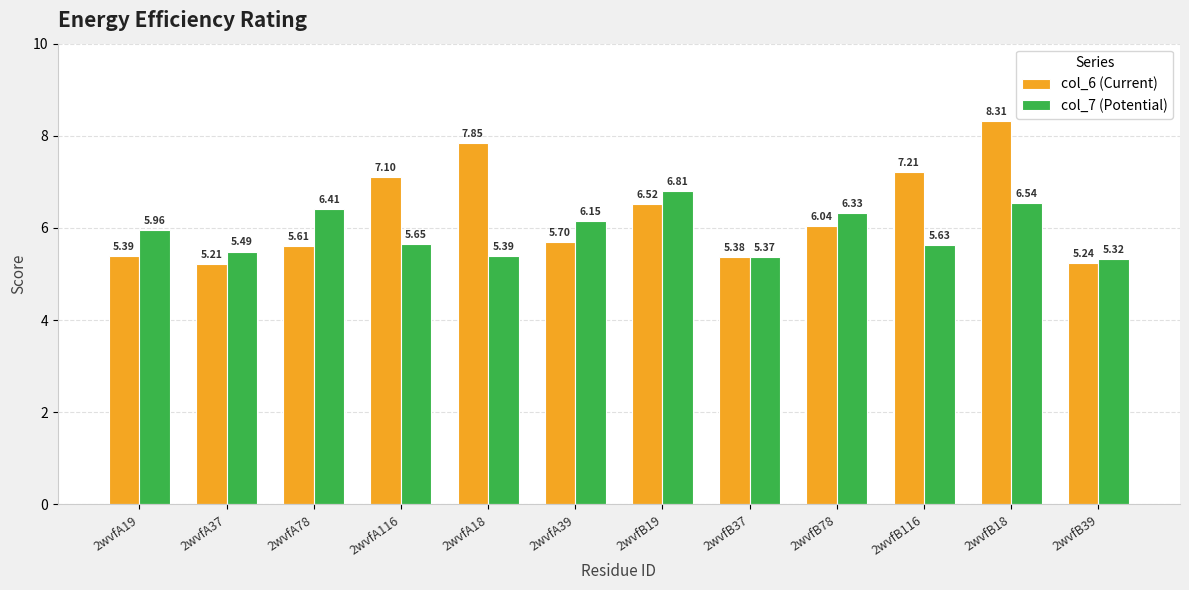

Where is col_6 (Current) nearest to the value 6?

2wvfB78